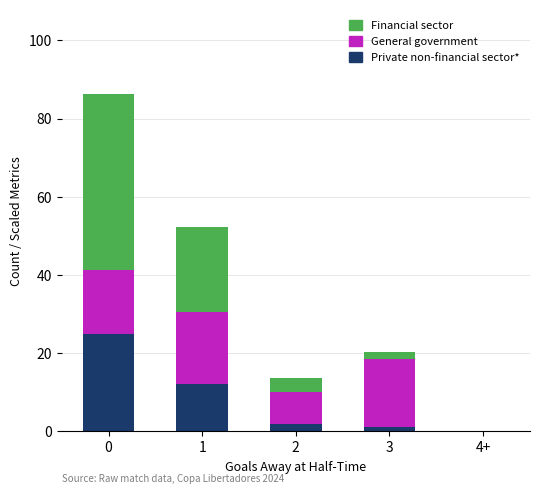

What are all the series names shown in the legend?

Financial sector, General government, Private non-financial sector*